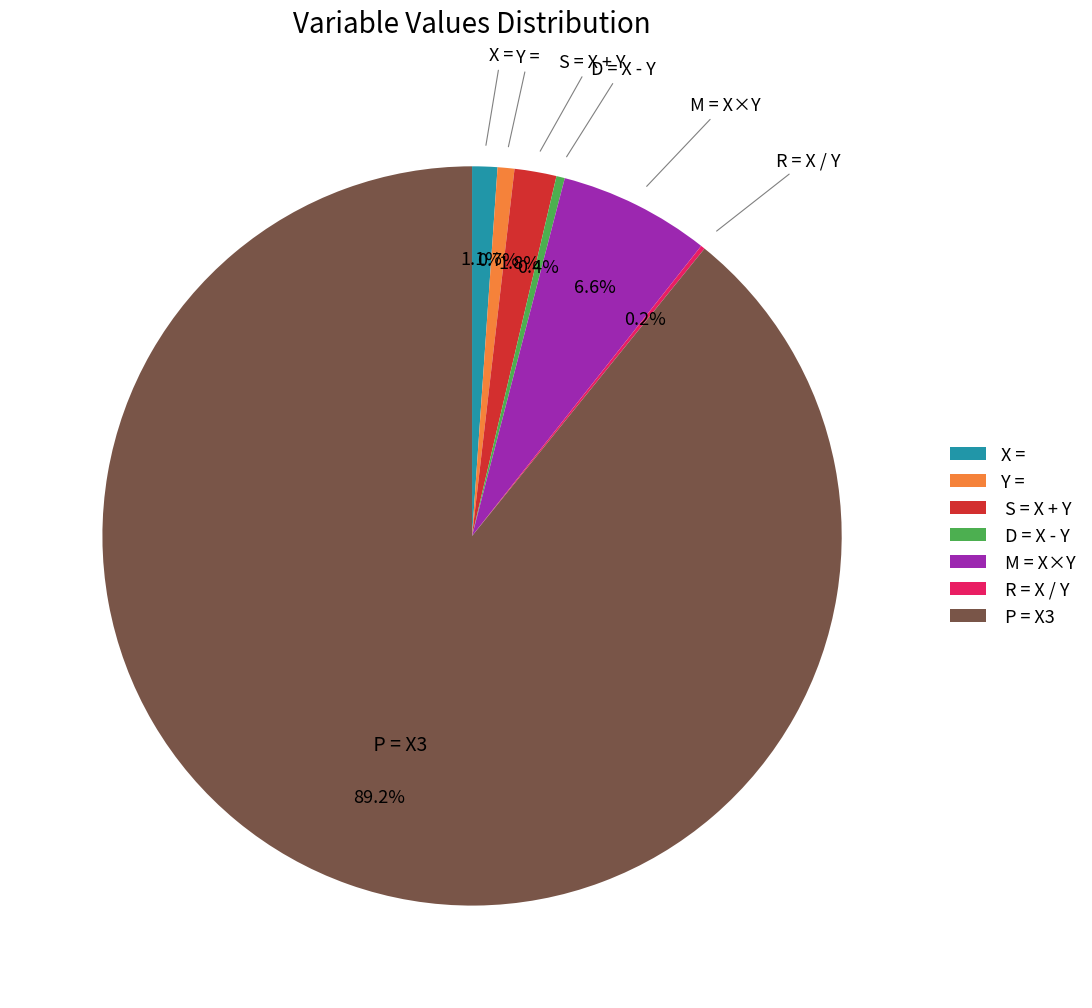

Between X = and D = X - Y, which is larger?

X =